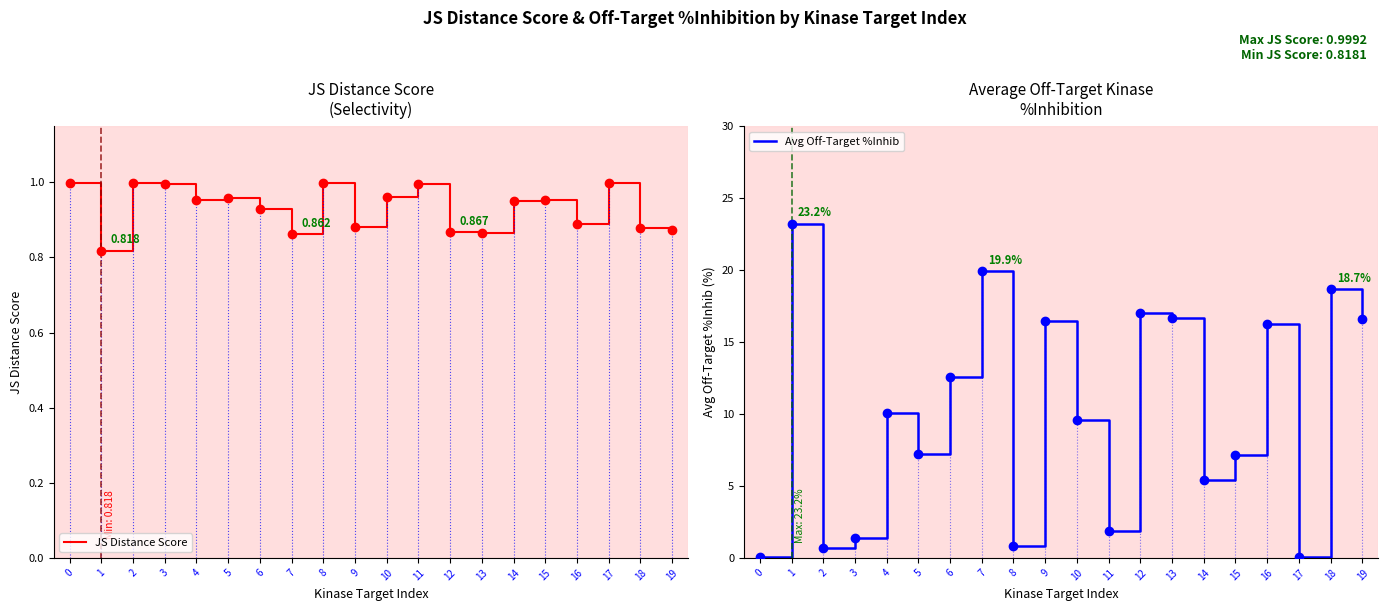

Which has a higher value, 5 or 17?

17